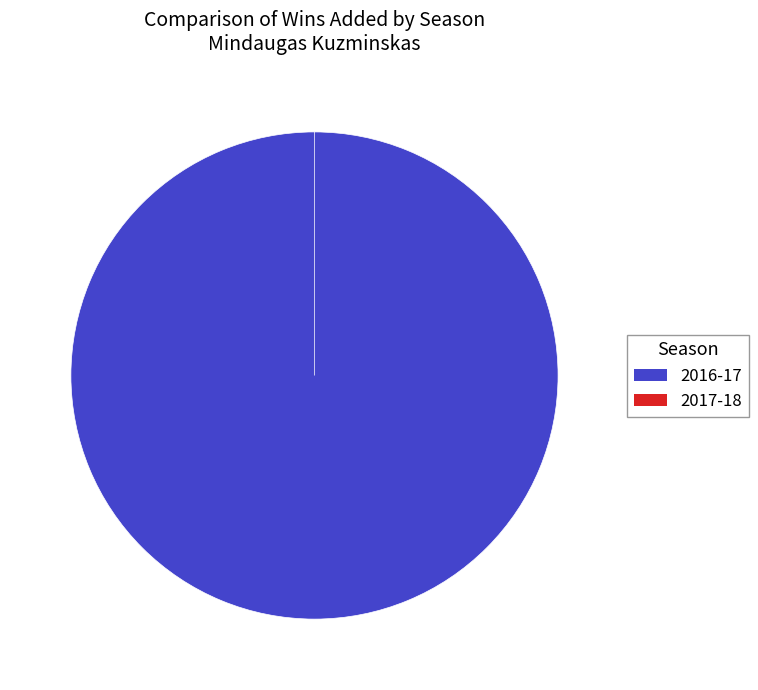

What is the change in value from 2016-17 (Salary: 2898000) to 2017-18 (Salary: 3025035)?

-1.0